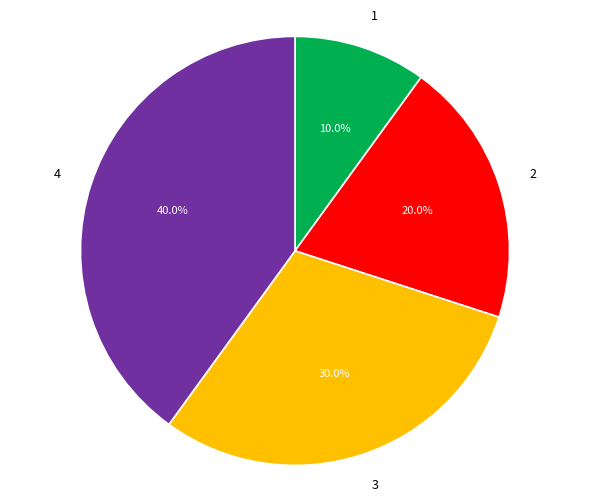

Which has a higher value, 4 or 3?

4